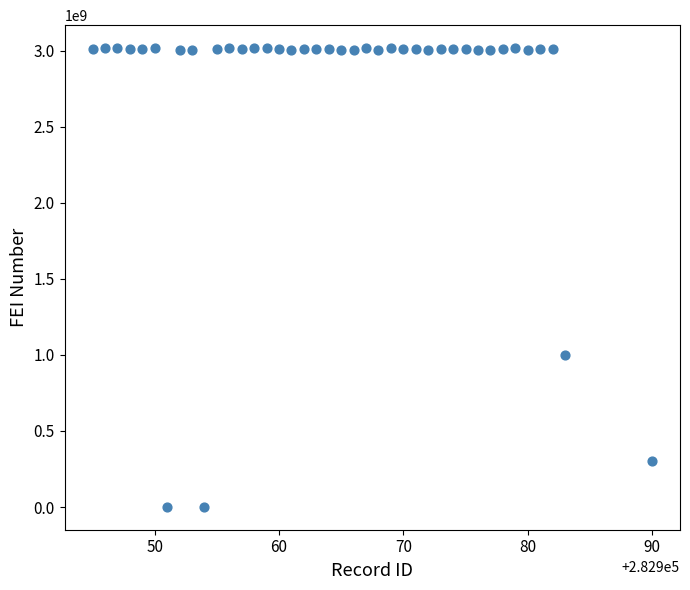

What Y value in the scatter plot is closest to 1509265207?

1000076625